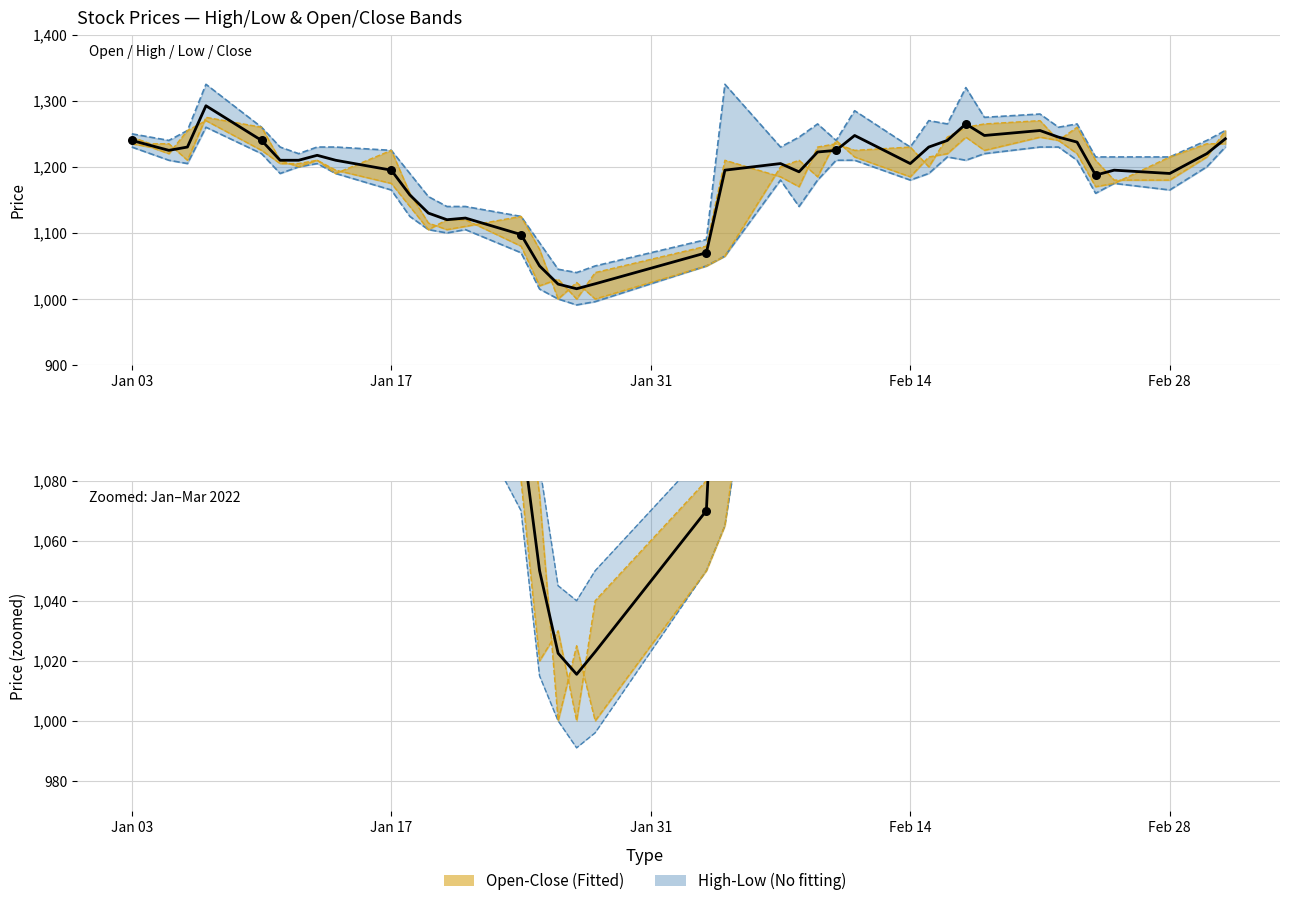

Which series reaches the maximum Y coordinate?

High